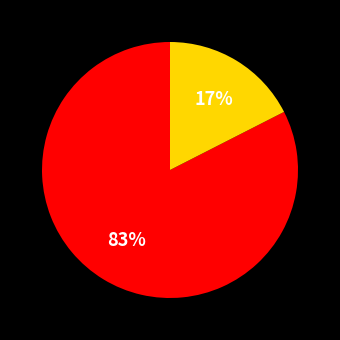

How many segments does this pie chart have?

2